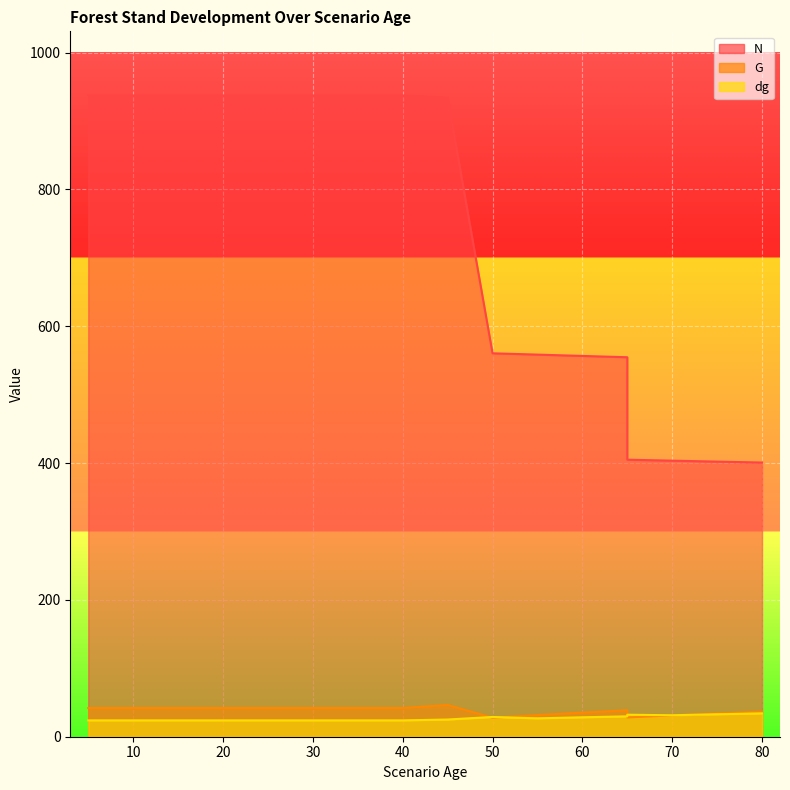

What is the approximate value of G at 25?

41.9